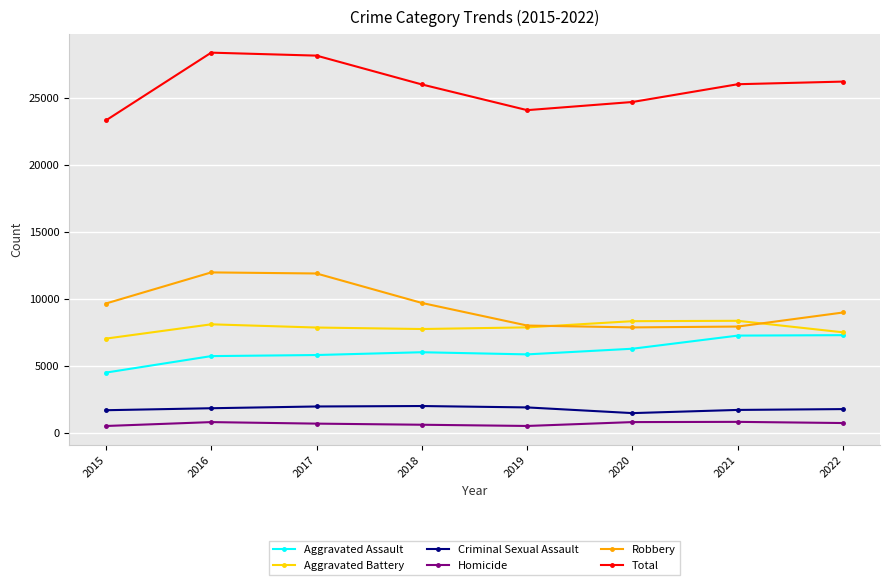

What value does the Aggravated Assault series have at 2015?

4480